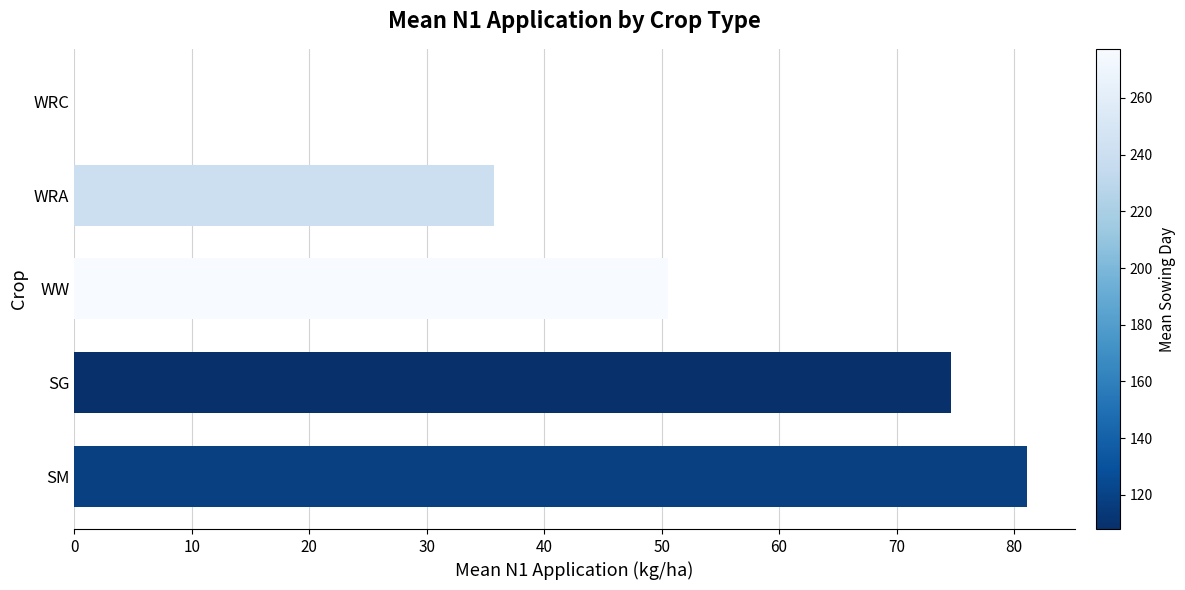

What is the sum of the values at WRA and WW?

86.2